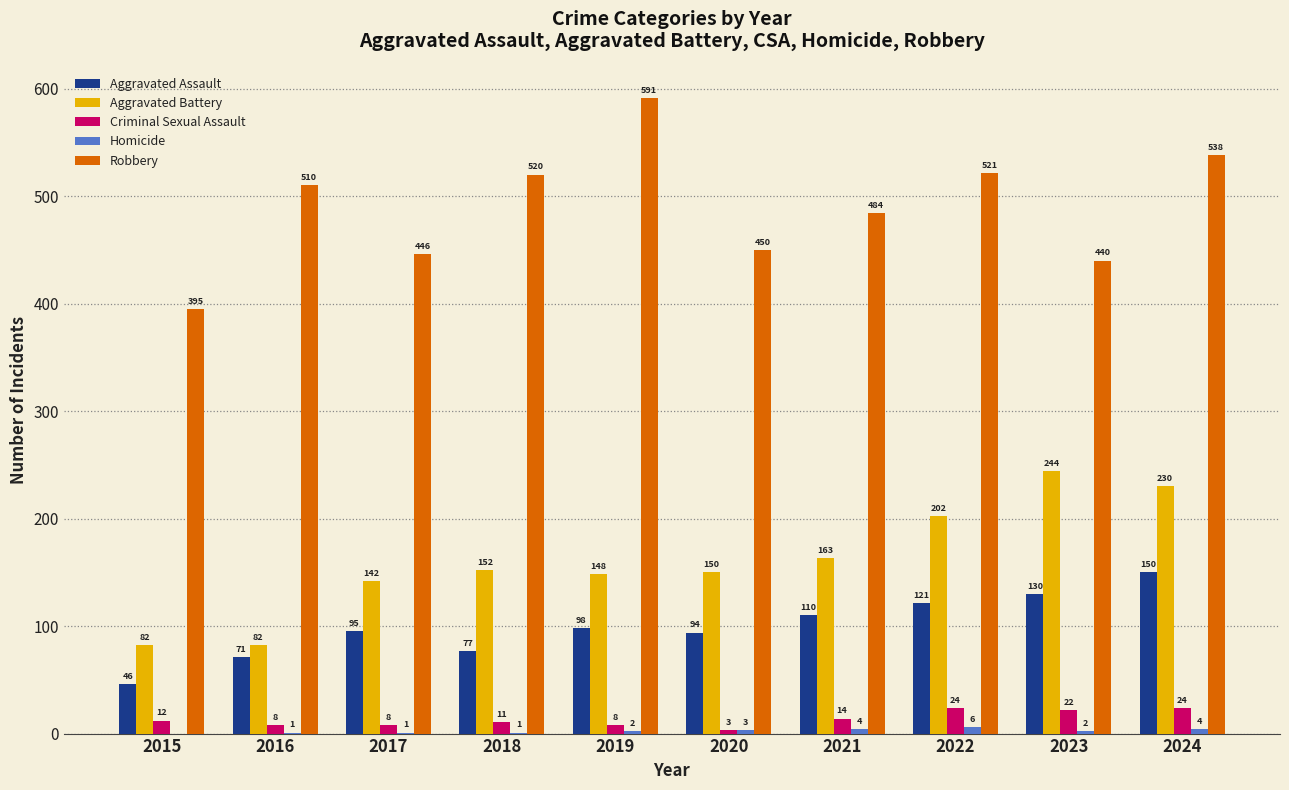

How many series are shown in this chart?

5